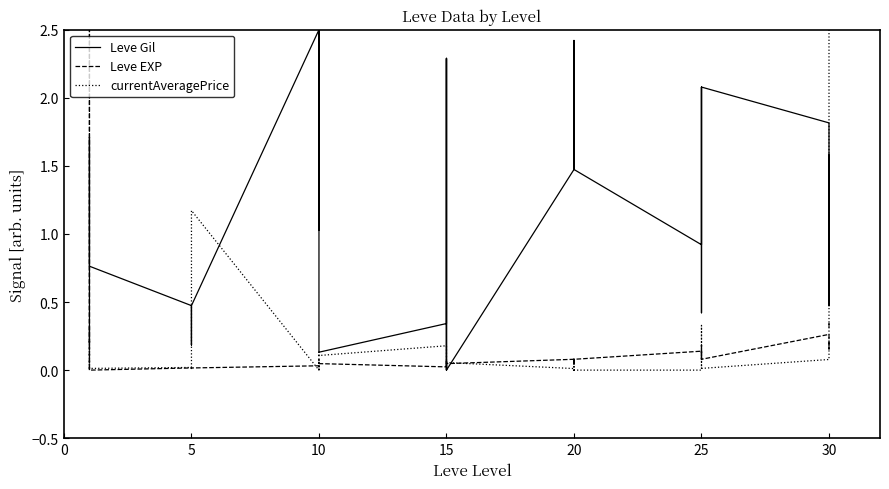

Is this an area chart (filled region under the line)?

No